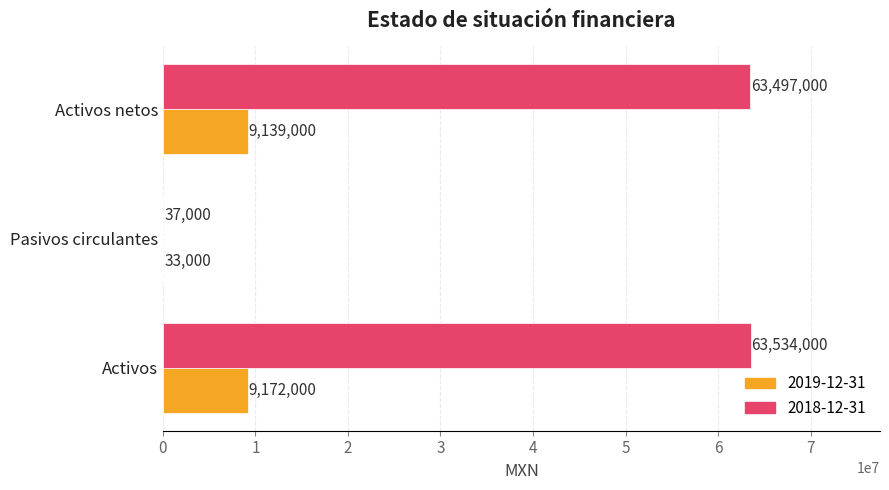

Which series changed the most between Activos and Pasivos circulantes?

2018-12-31